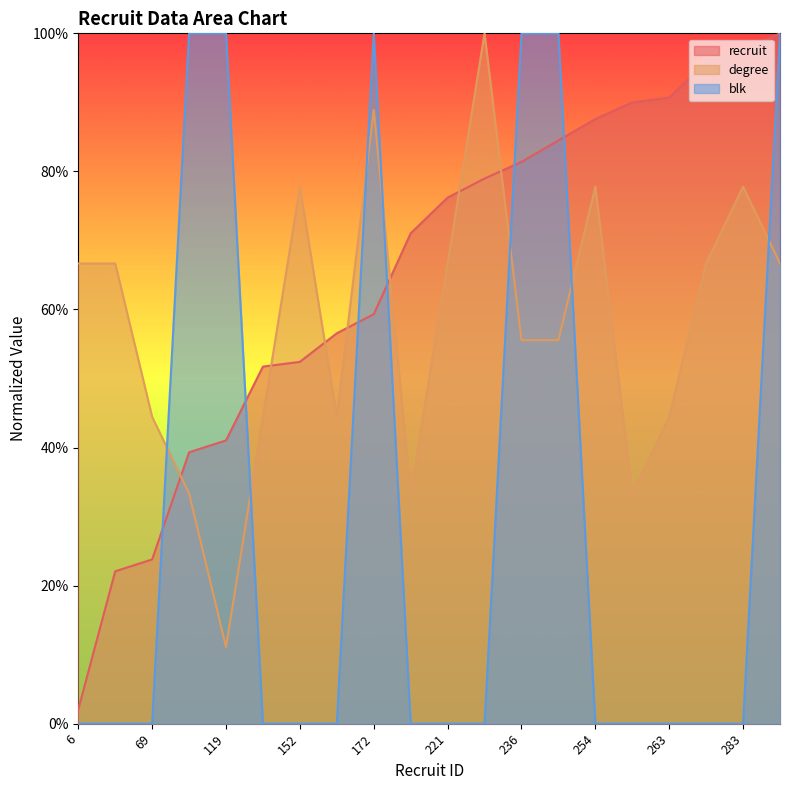

At which category does the chart reach its minimum across all series?

6